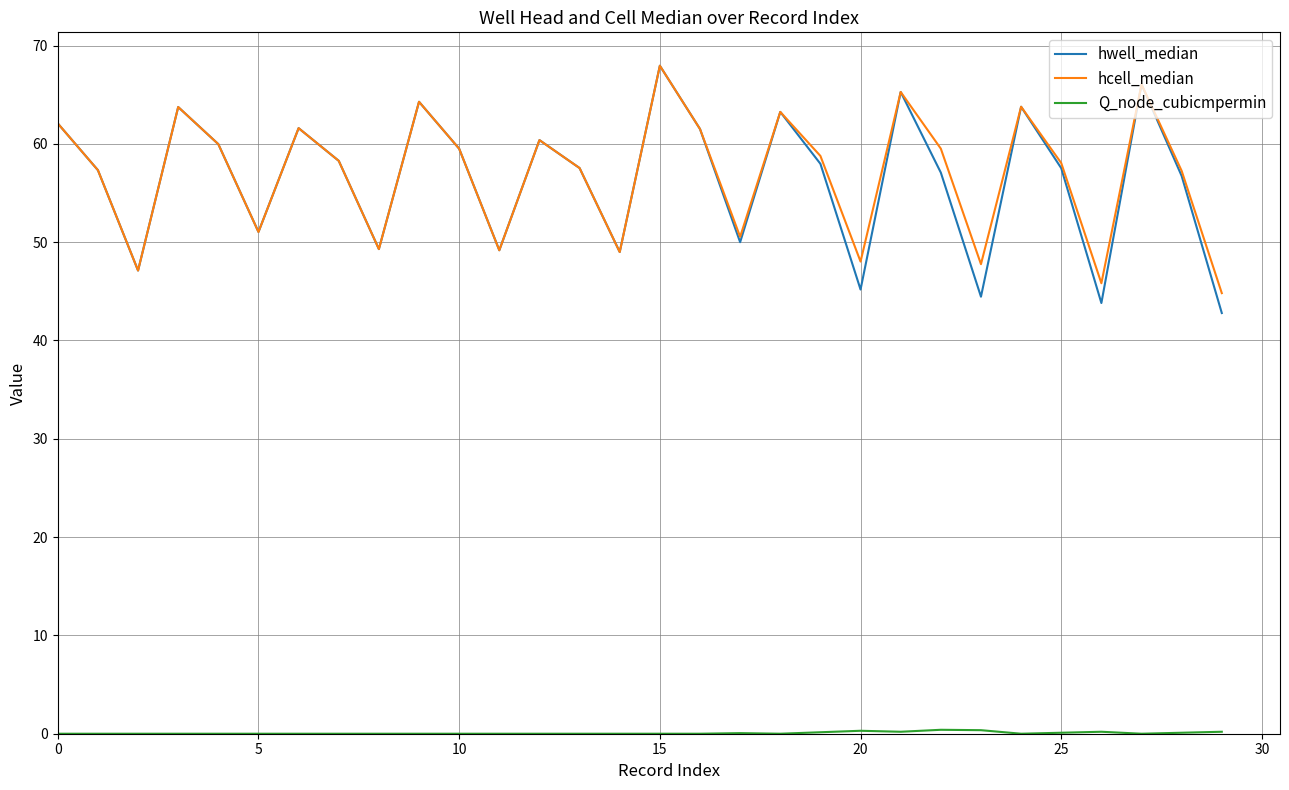

What is the maximum value shown in the chart?

67.9